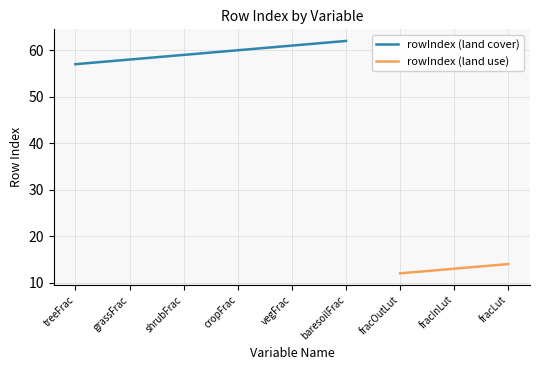

The value of rowIndex (land cover) at grassFrac is 58. True or false?

True